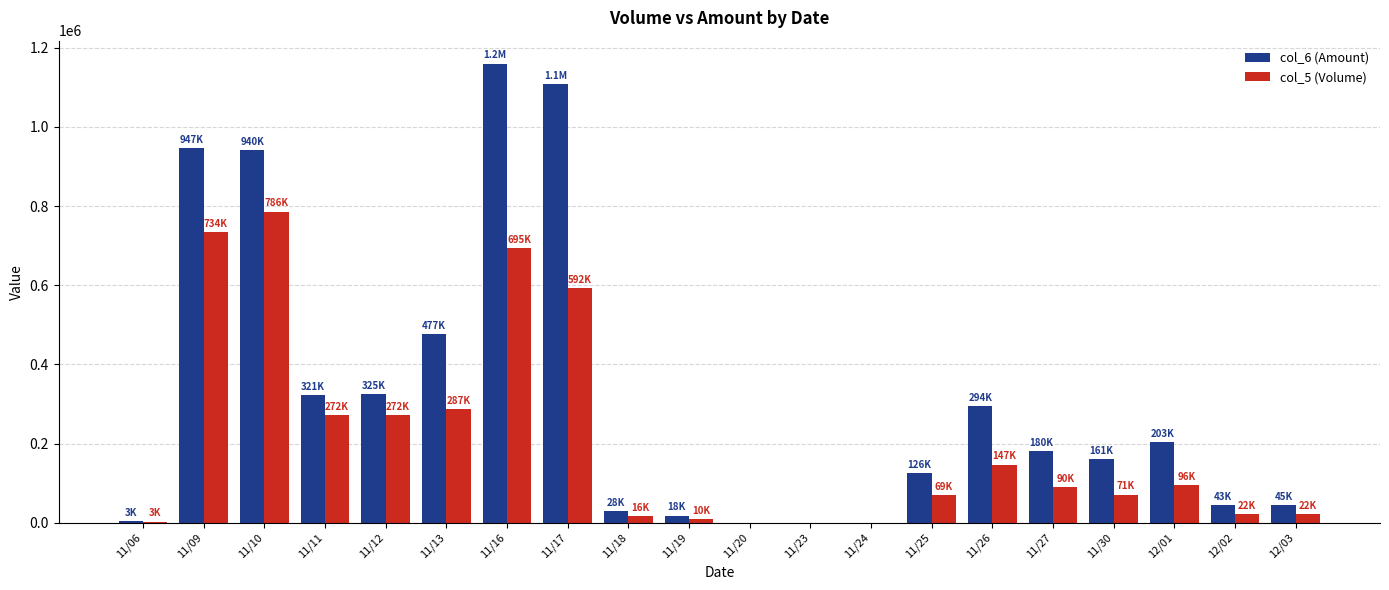

Between 11/16 and 12/01, which series saw the biggest shift?

col_6 (Amount)